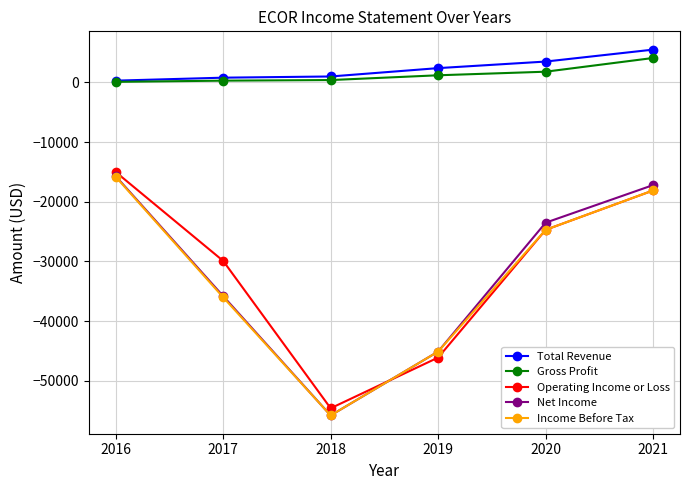

Between 2016 and 2019, which series saw the biggest shift?

Operating Income or Loss